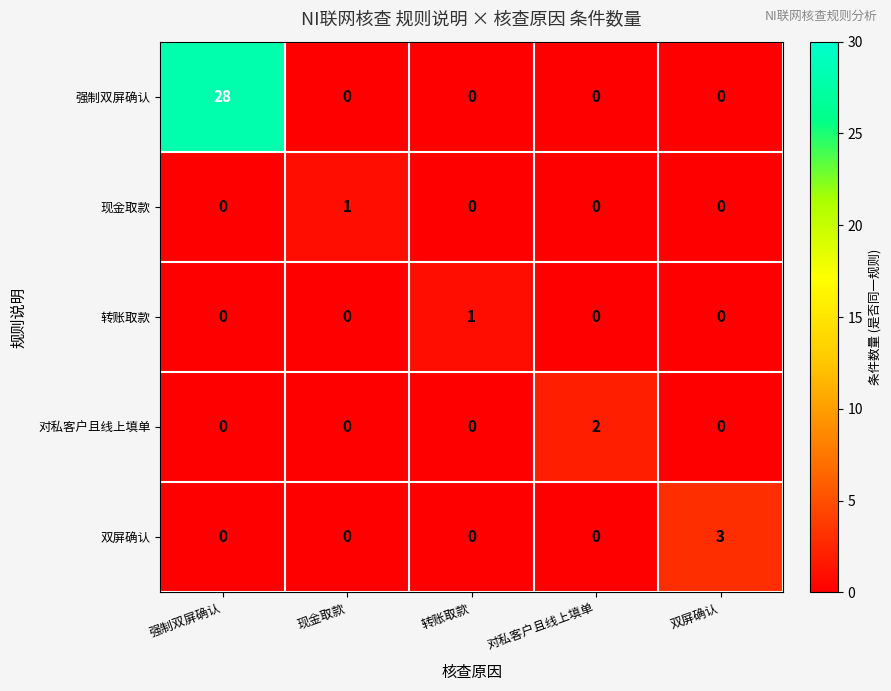

What is the total value across all series at 强制双屏确认?

28